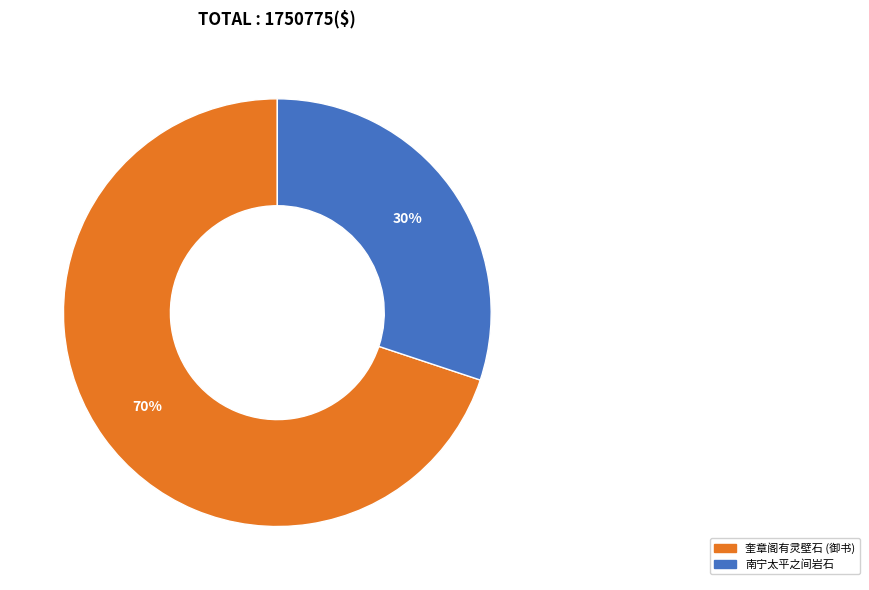

Is there any slice that represents more than half of the pie?

Yes